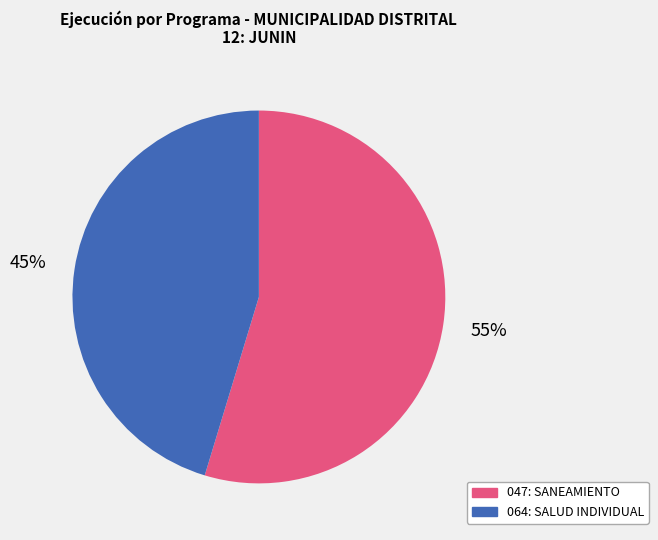

Which category has the biggest portion of the pie?

047: SANEAMIENTO